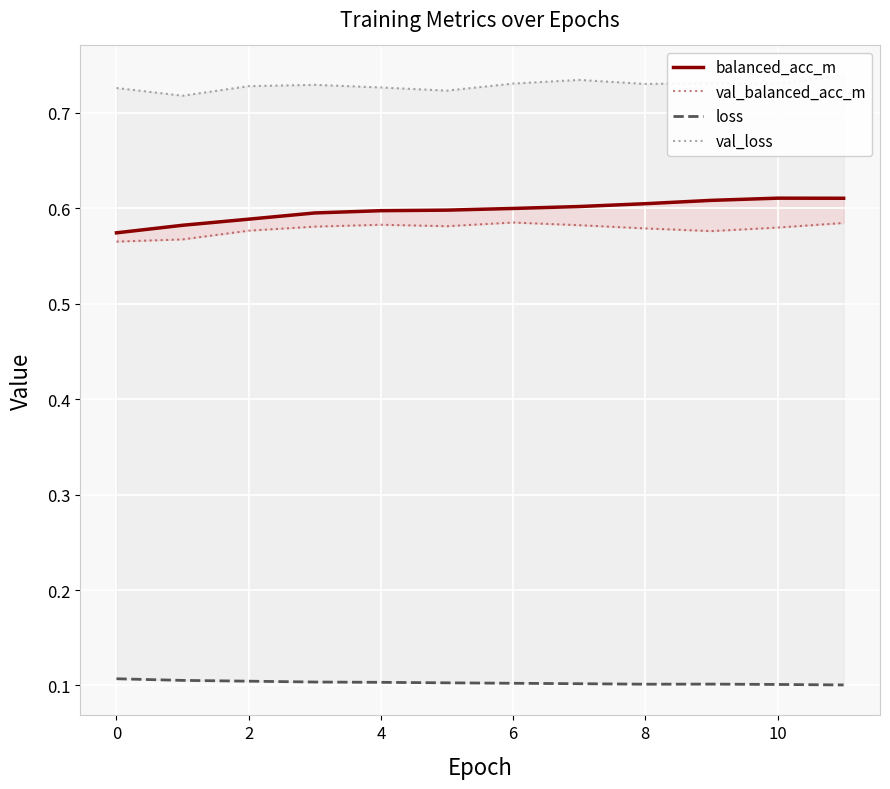

True or false: val_balanced_acc_m and val_loss cross at least once.

False